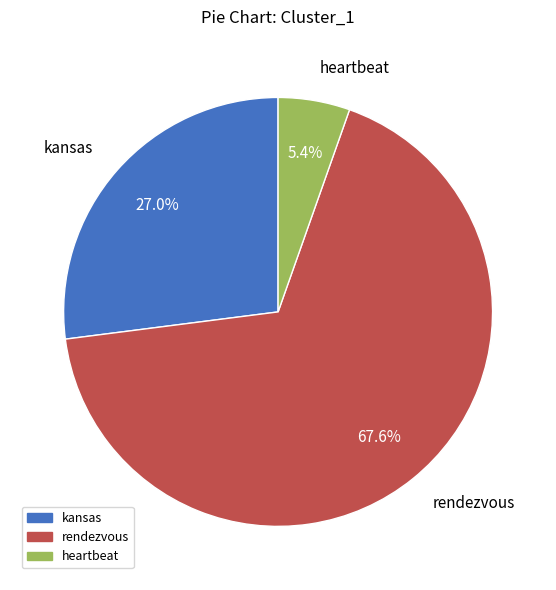

What percentage is the heartbeat slice, to the nearest percent?

5%